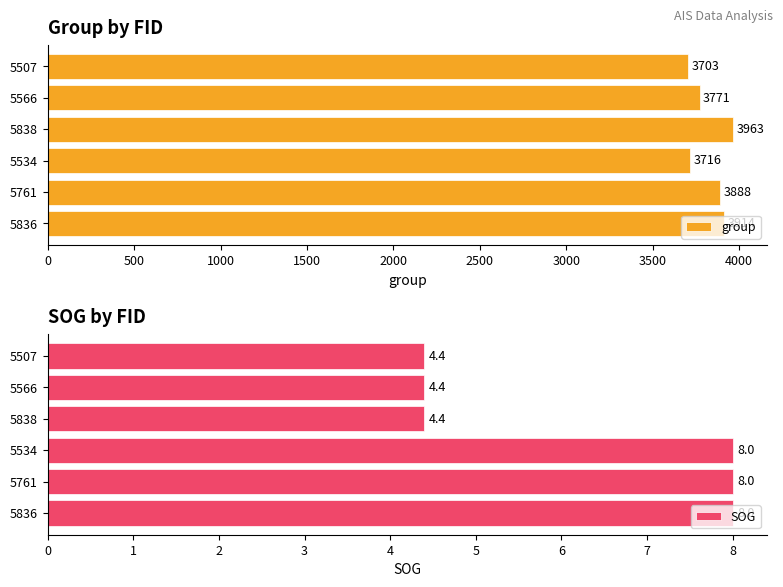

Reading left to right, list all the values displayed in this chart.

group: 3914.0	3888.0	3716.0	3963.0	3771.0	3703.0
SOG: 8.0	8.0	8.0	4.4	4.4	4.4